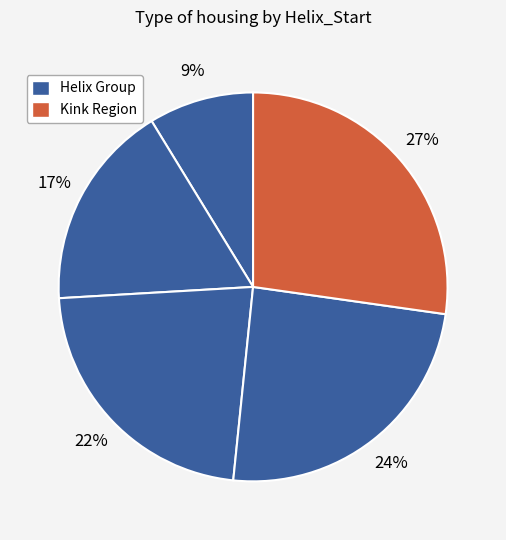

How many slices are in this pie chart?

5